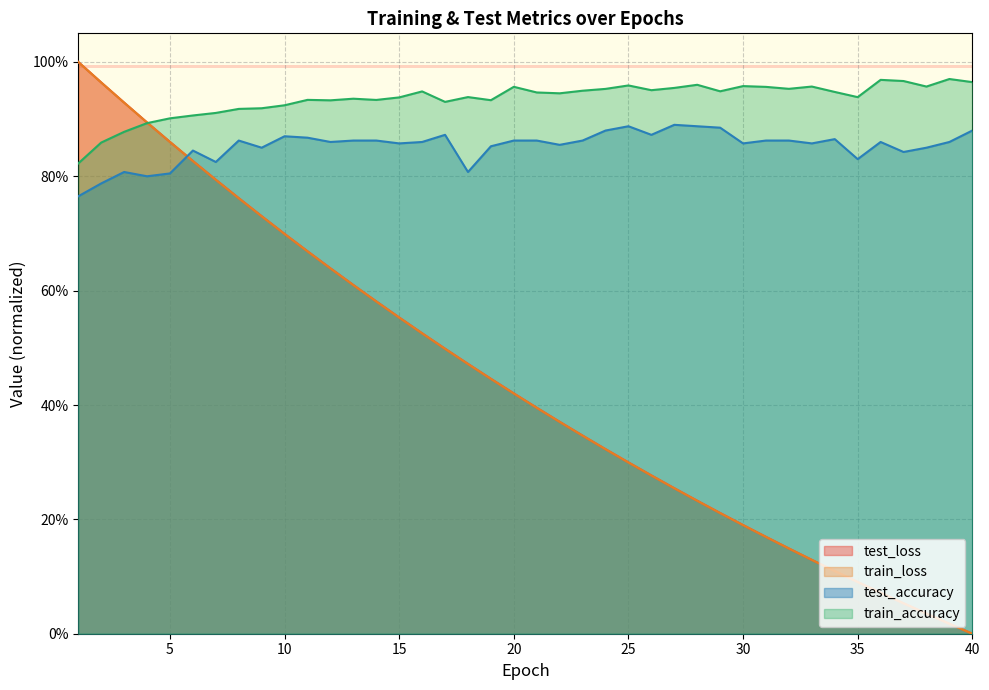

What is the average value of the train_accuracy series?

0.9